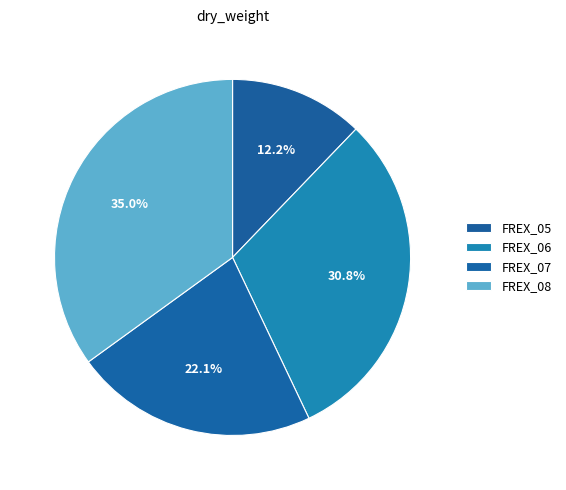

What percentage do FREX_07 and FREX_06 together represent?

52.8%